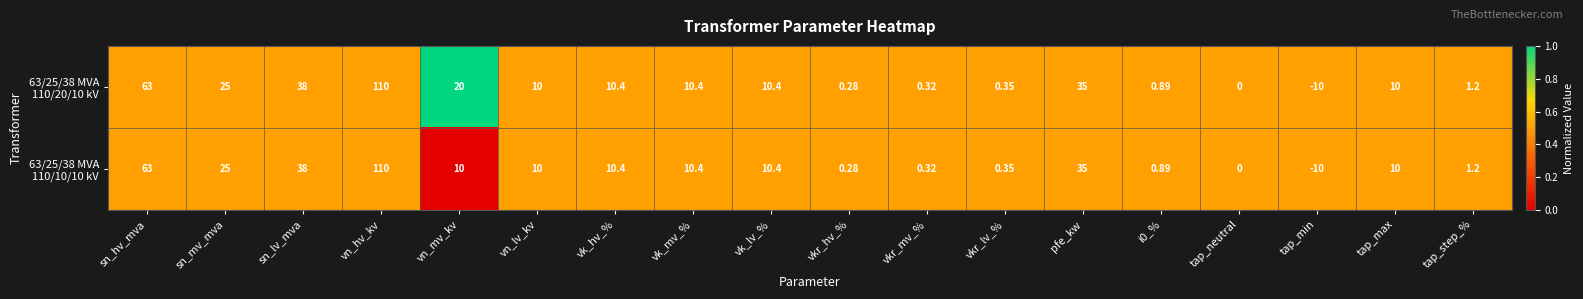

How many data points does each series have?

18